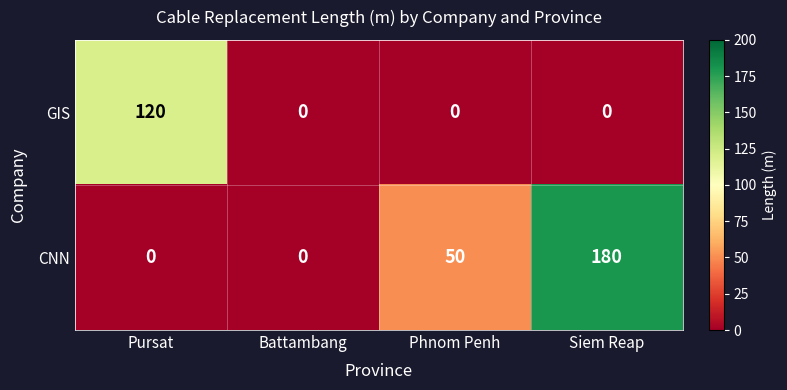

True or false: GIS has a value of 0 at Battambang.

True